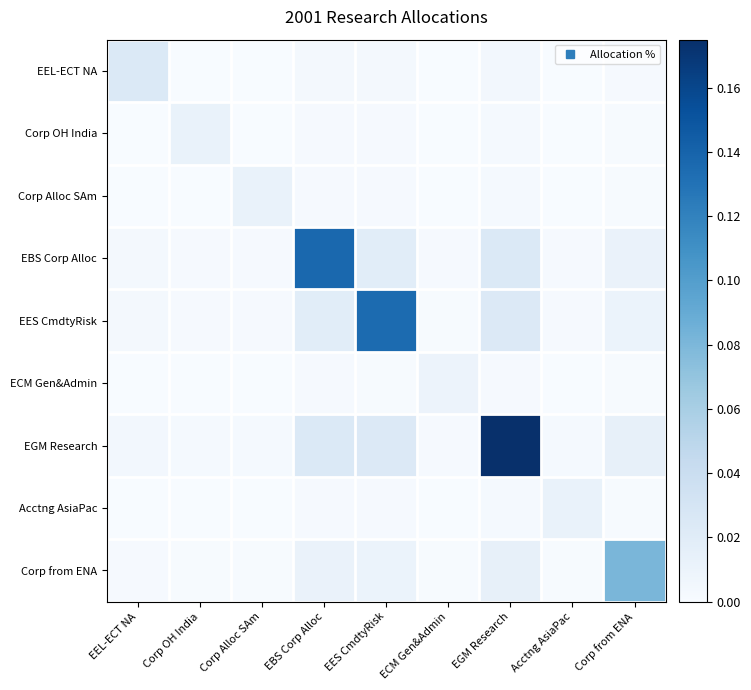

How many categories are shown in the chart?

9